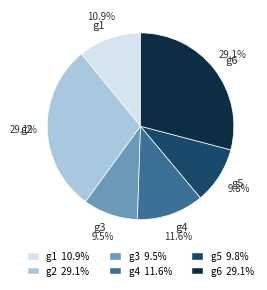

What portion of the pie excludes g6?

70.9%